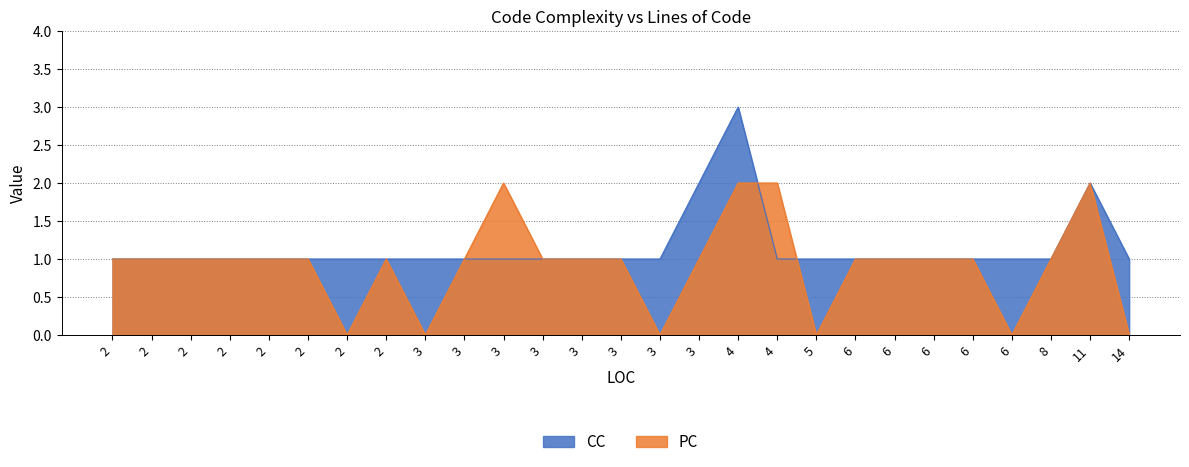

How many lines are shown in the chart?

2